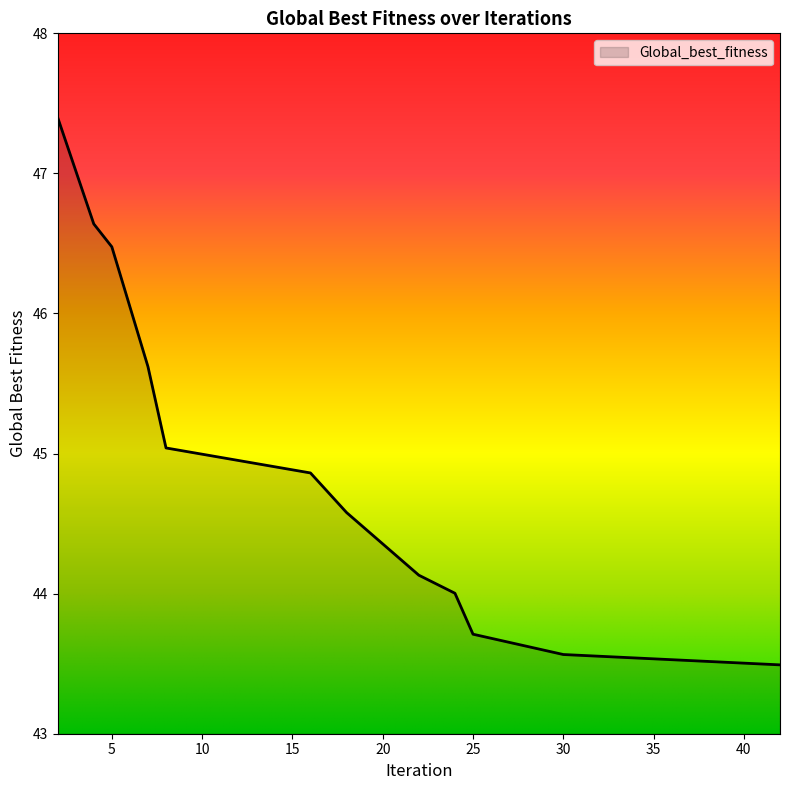

What is the minimum value shown in the chart?

43.5